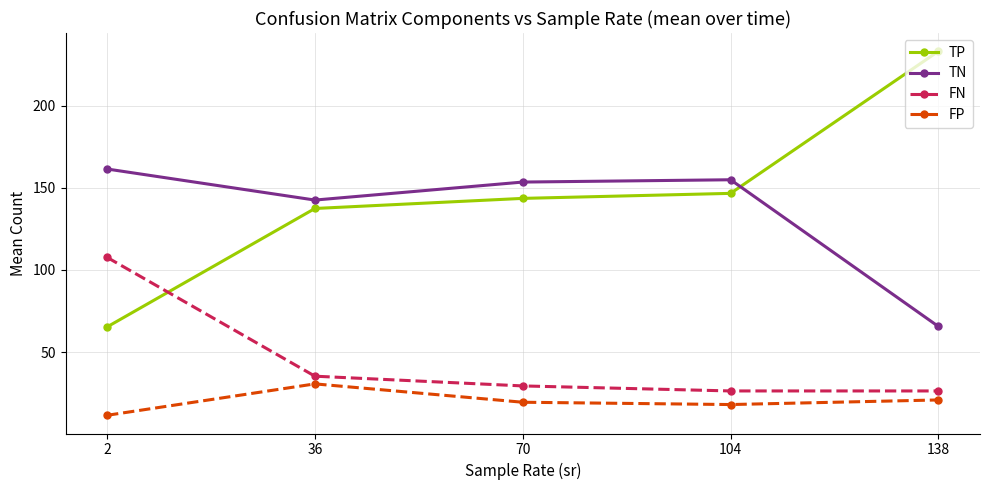

At which label does FN first exceed 29?

2